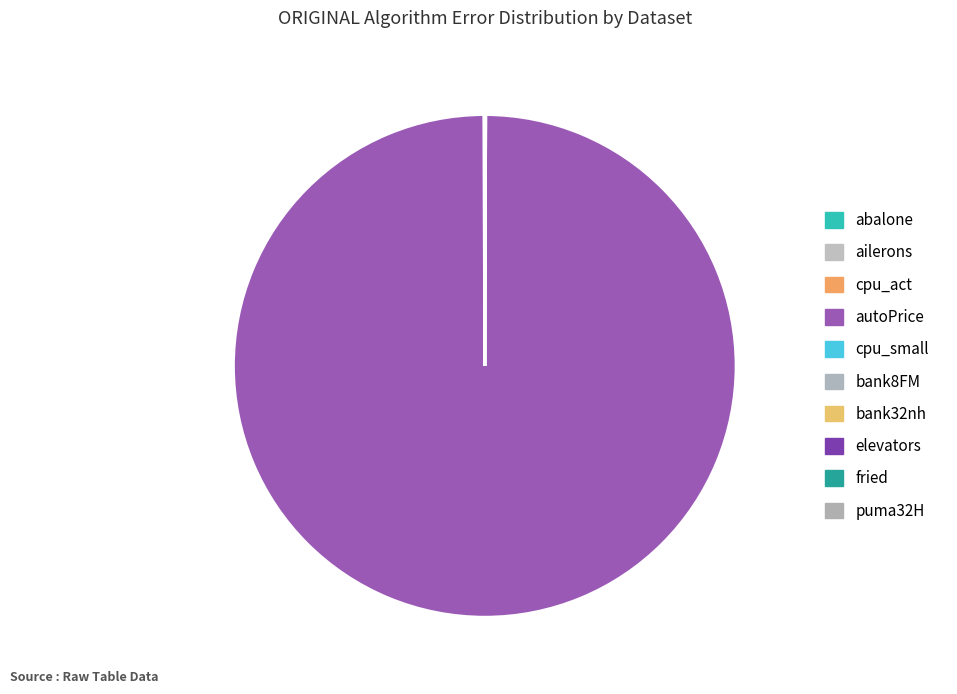

How many slices are in this pie chart?

10